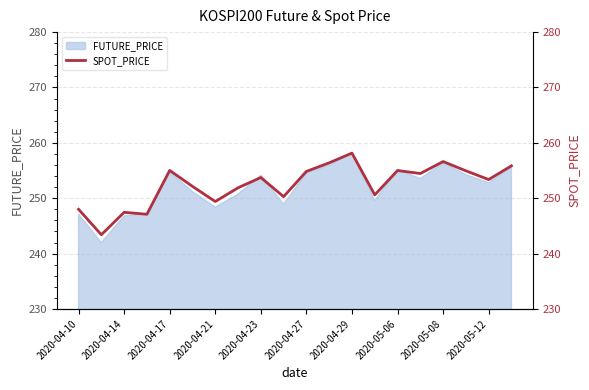

What is the minimum value for FUTURE_PRICE?

242.0